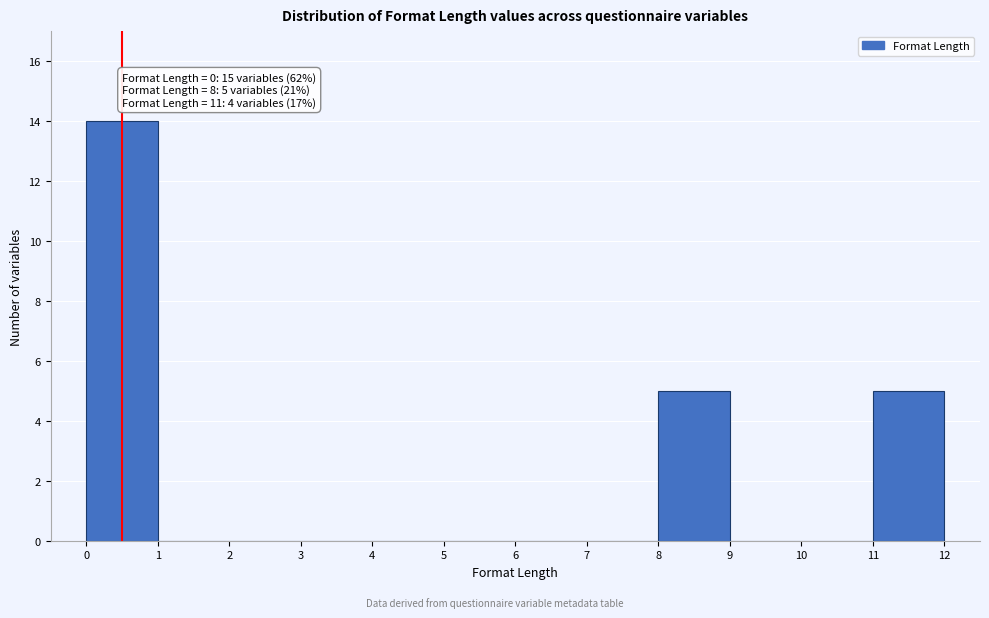

Over which range of the x-axis is the bar tallest?

0 to 1